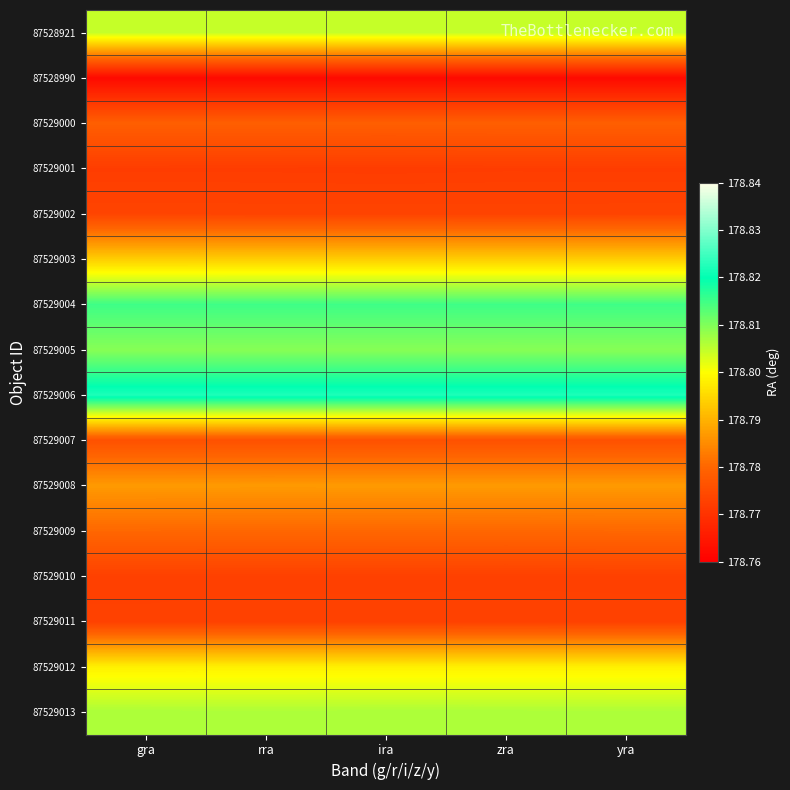

Reading right to left, extract all data points from this chart.

87528921: yra=178.8	zra=178.8	ira=178.8	rra=178.8	gra=178.8
87528990: yra=178.8	zra=178.8	ira=178.8	rra=178.8	gra=178.8
87529000: yra=178.8	zra=178.8	ira=178.8	rra=178.8	gra=178.8
87529001: yra=178.8	zra=178.8	ira=178.8	rra=178.8	gra=178.8
87529002: yra=178.8	zra=178.8	ira=178.8	rra=178.8	gra=178.8
87529003: yra=178.8	zra=178.8	ira=178.8	rra=178.8	gra=178.8
87529004: yra=178.8	zra=178.8	ira=178.8	rra=178.8	gra=178.8
87529005: yra=178.8	zra=178.8	ira=178.8	rra=178.8	gra=178.8
87529006: yra=178.8	zra=178.8	ira=178.8	rra=178.8	gra=178.8
87529007: yra=178.8	zra=178.8	ira=178.8	rra=178.8	gra=178.8
87529008: yra=178.8	zra=178.8	ira=178.8	rra=178.8	gra=178.8
87529009: yra=178.8	zra=178.8	ira=178.8	rra=178.8	gra=178.8
87529010: yra=178.8	zra=178.8	ira=178.8	rra=178.8	gra=178.8
87529011: yra=178.8	zra=178.8	ira=178.8	rra=178.8	gra=178.8
87529012: yra=178.8	zra=178.8	ira=178.8	rra=178.8	gra=178.8
87529013: yra=178.8	zra=178.8	ira=178.8	rra=178.8	gra=178.8